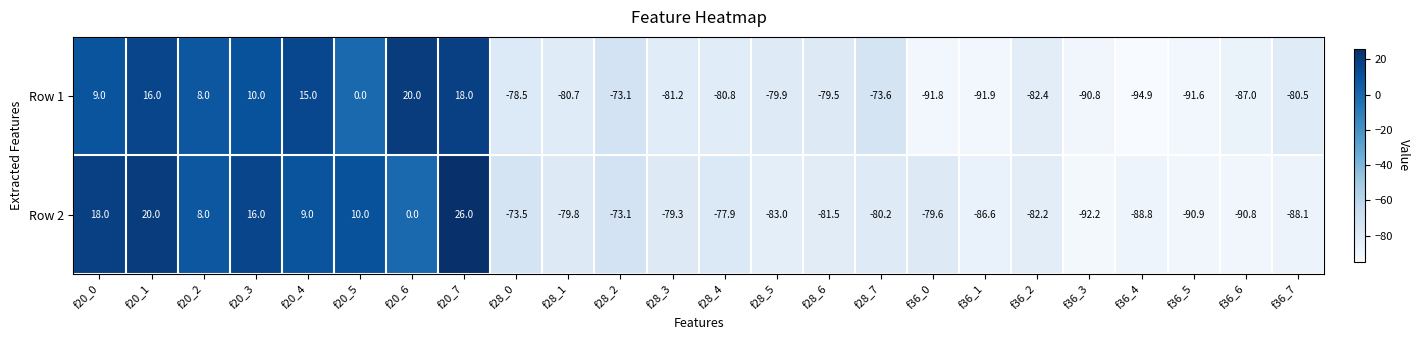

What is the maximum value shown in the chart?

26.0